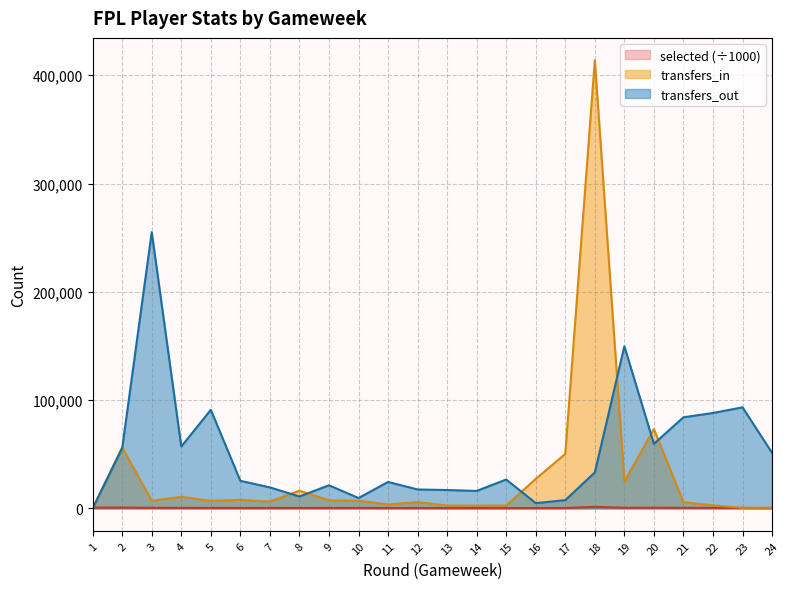

At which label does selected first exceed 399?

1